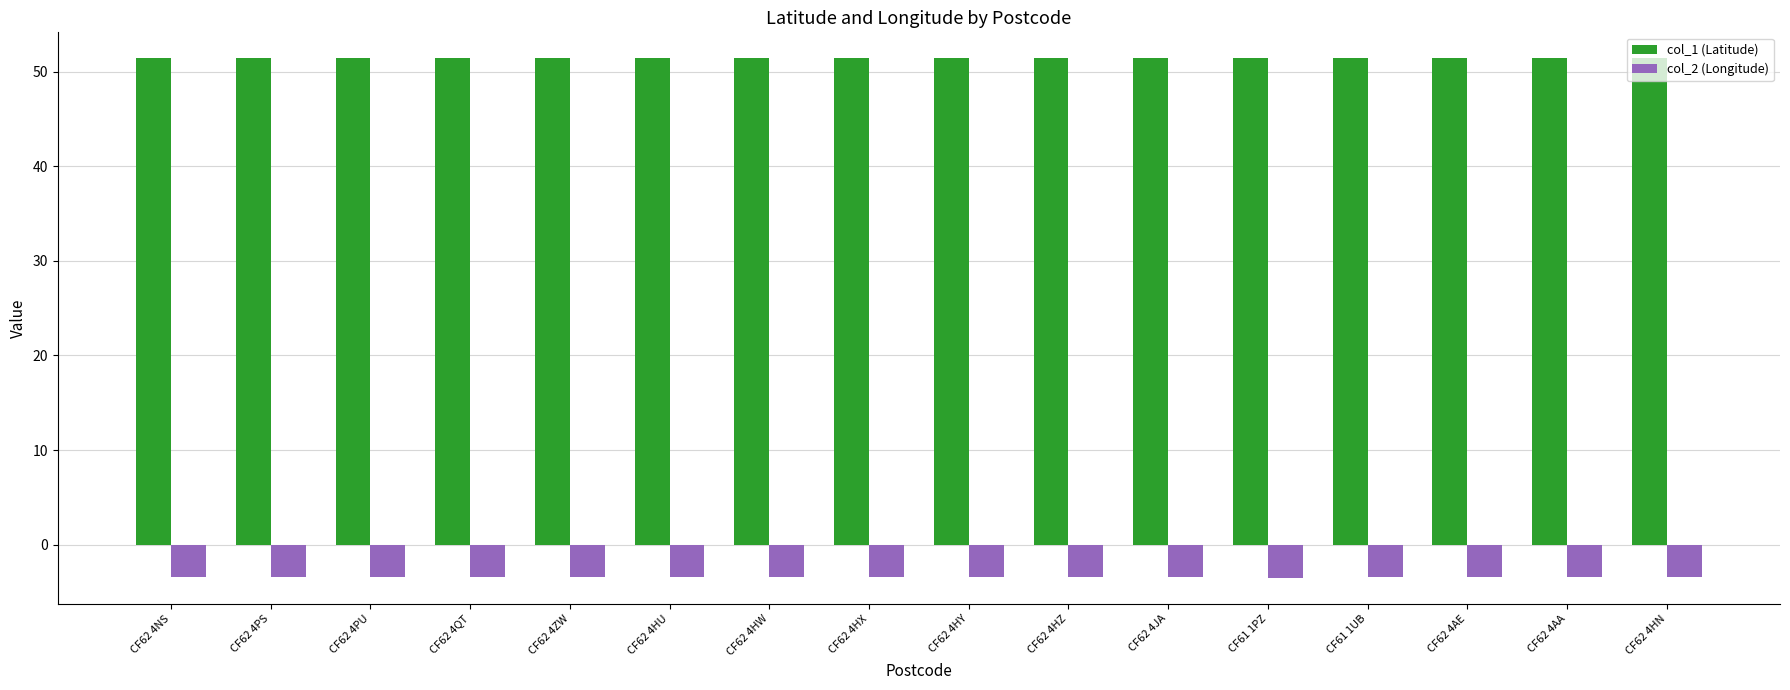

What is the average value of the col_1 (Latitude) series?

51.4